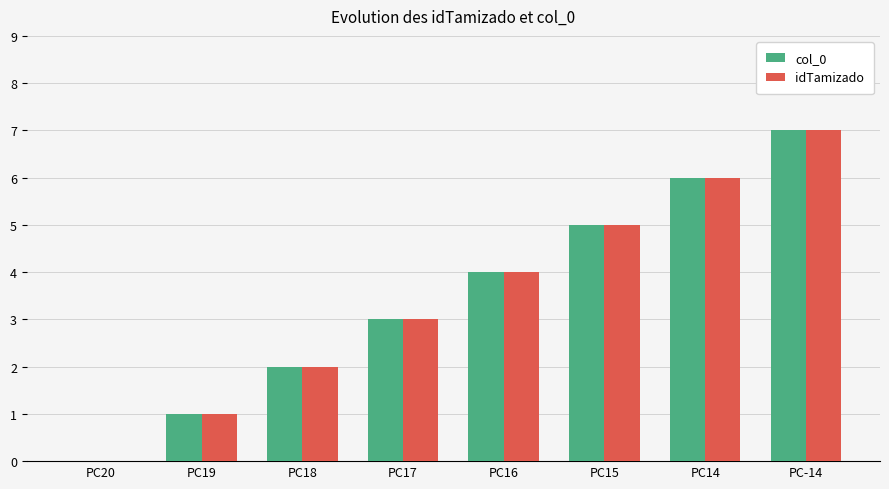

What is the sum of all idTamizado values?

28